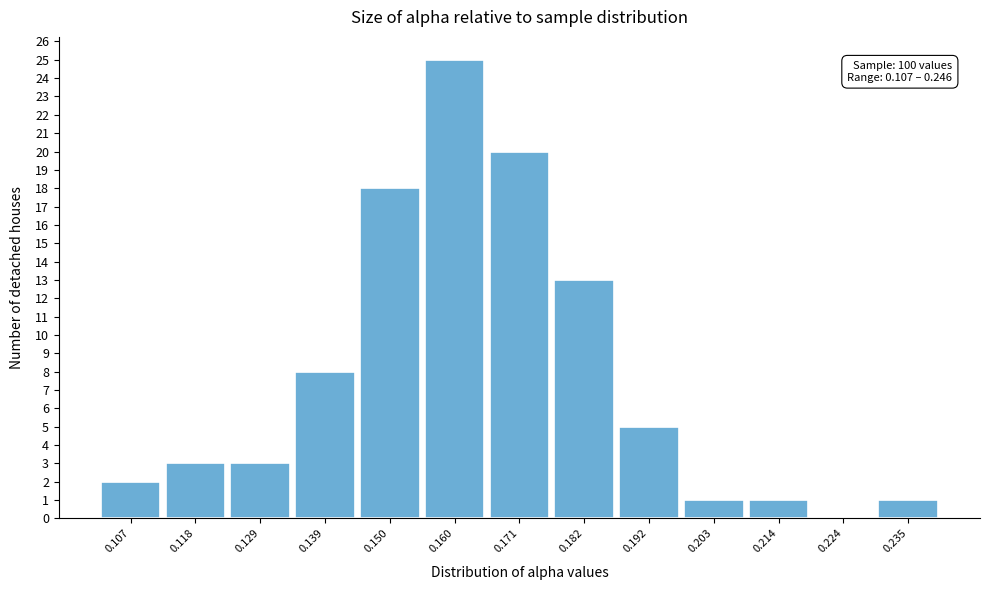

Reading left to right, list all the values displayed in this chart.

0.107=2	0.118=3	0.129=3	0.139=8	0.150=18	0.160=25	0.171=20	0.182=13	0.192=5	0.203=1	0.214=1	0.224=0	0.235=1